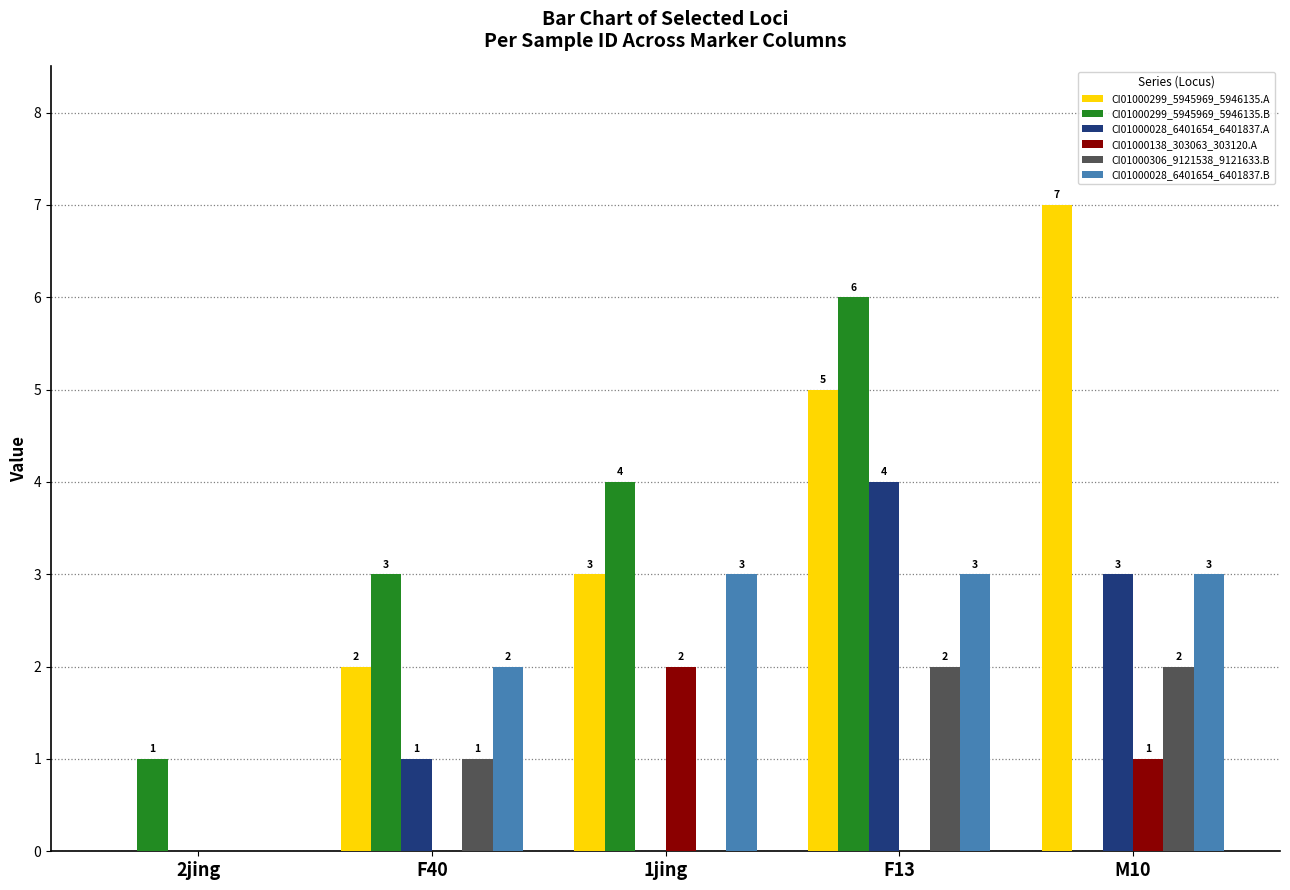

Which series has the largest total across all categories?

CI01000299_5945969_5946135.A